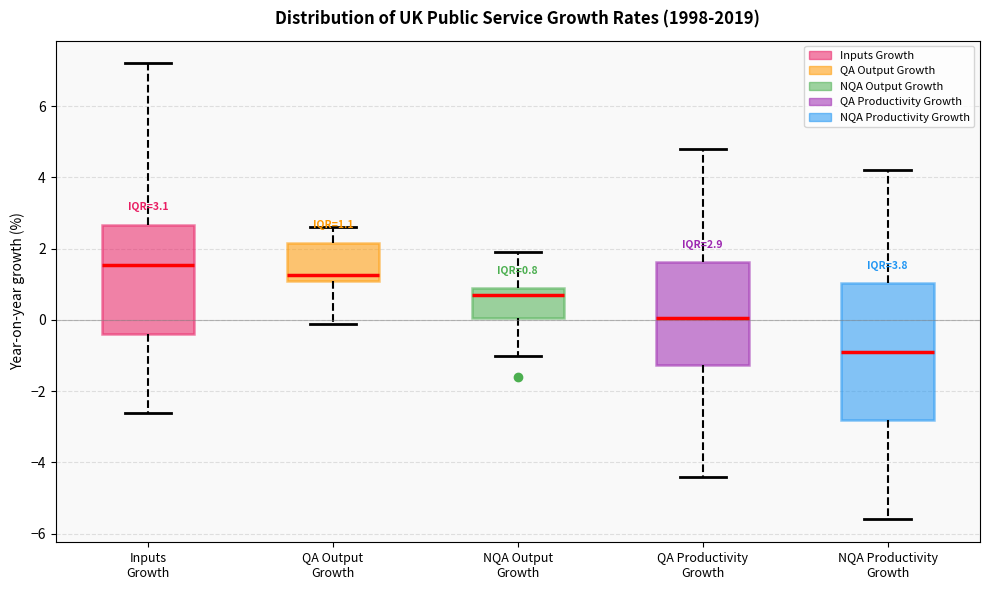

Which box is the tallest, from its lower edge to its upper edge?

NQA Productivity Growth